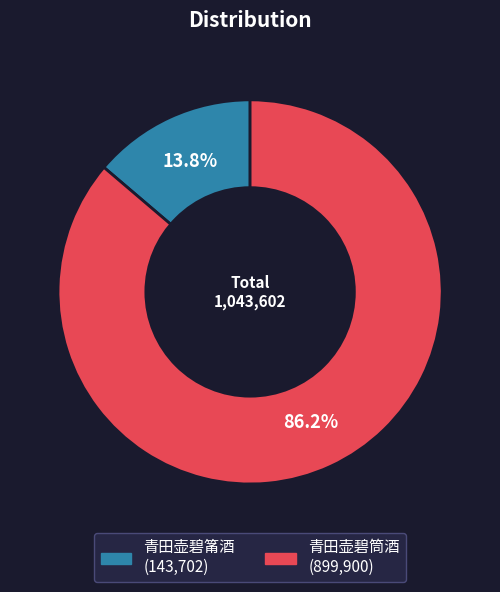

The 青田壶碧筒酒 slice represents 94% of the pie. True or false?

False